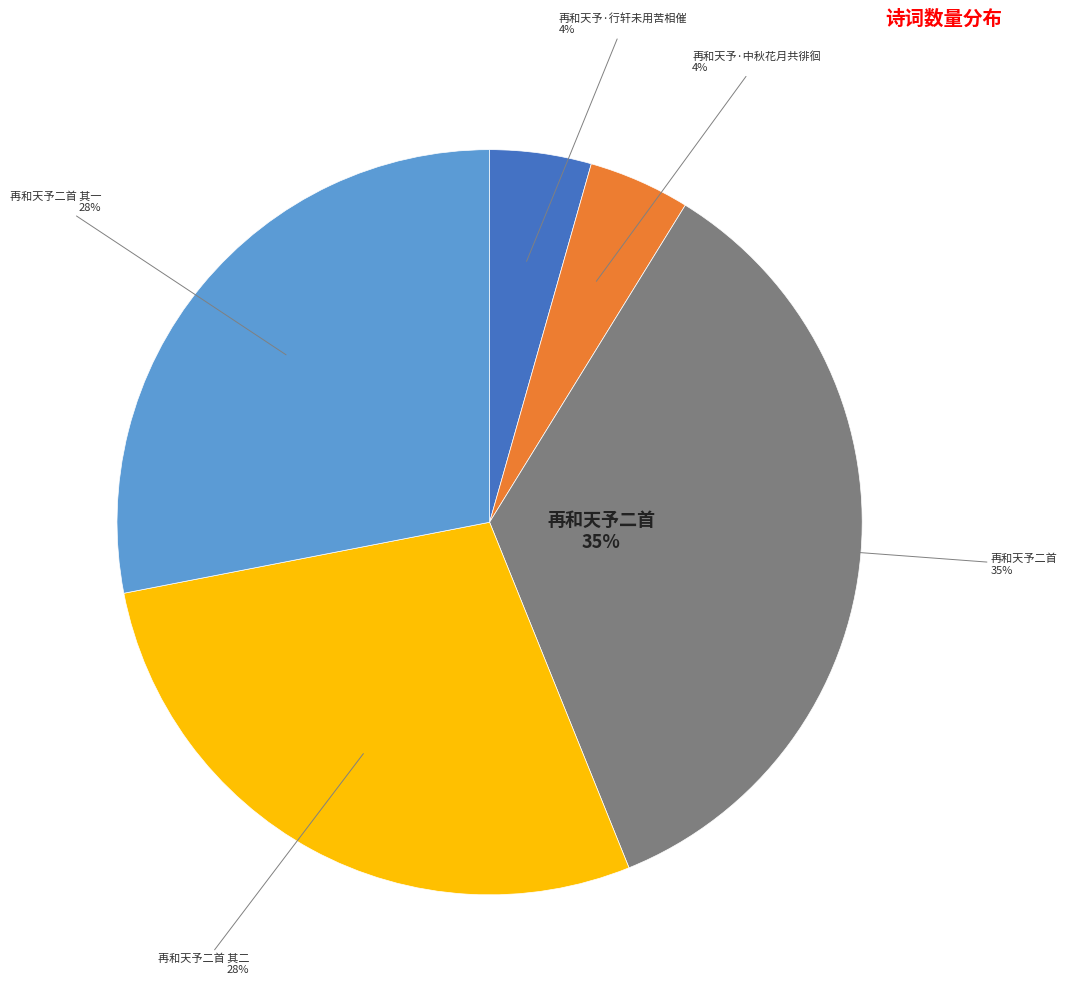

Approximately how many times larger is the value at 再和天予二首 compared to 再和天予二首 其二?

1.3